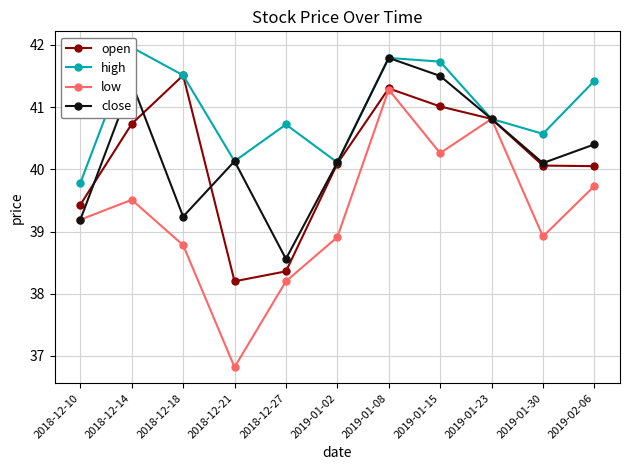

How many interior local valleys does the close series have?

3